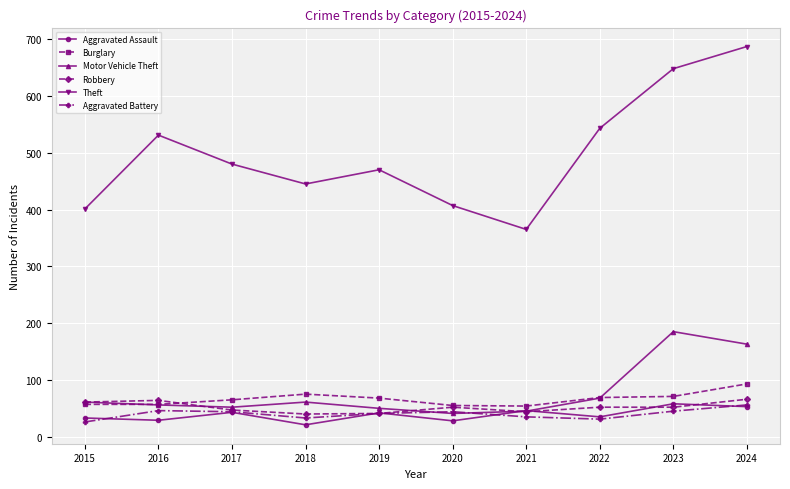

Where does the Robbery series first go above 52?

2015